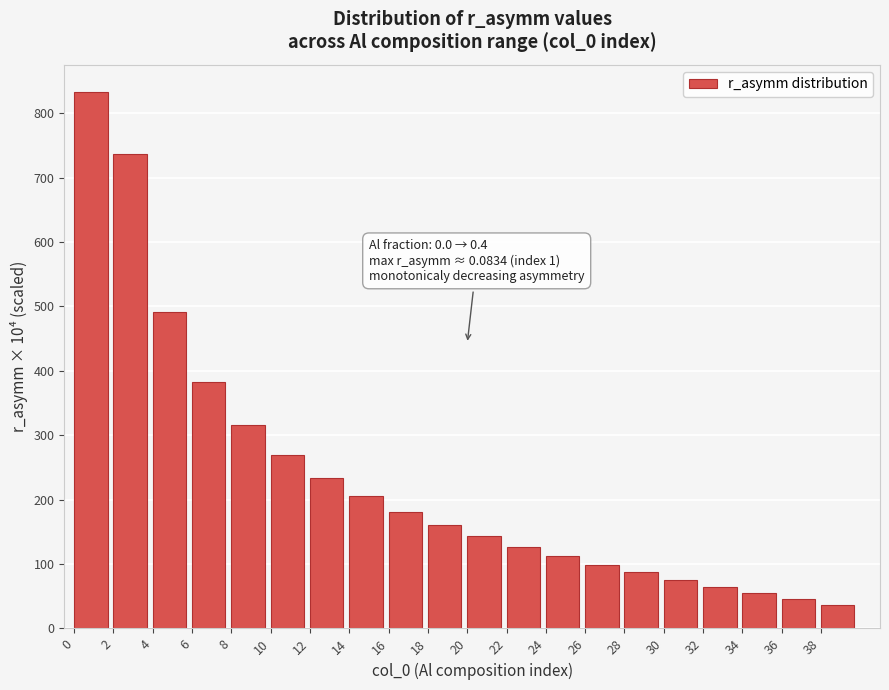

Reading left to right, extract all data points from this chart.

0=833.6	2=737.2	4=490.8	6=382.8	8=316.6	10=269.9	12=234.2	14=205.5	16=181.5	18=160.9	20=142.9	22=126.9	24=112.4	26=99.2	28=87.0	30=75.6	32=65.0	34=54.9	36=45.3	38=36.1